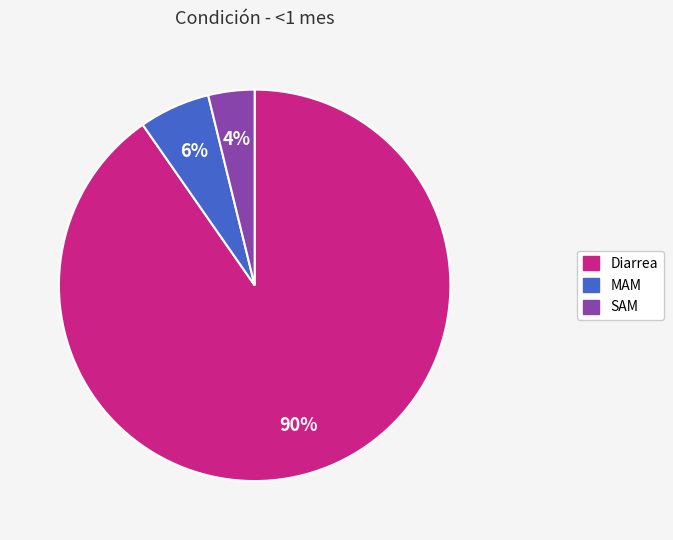

Is the sum of SAM and MAM greater than half?

No